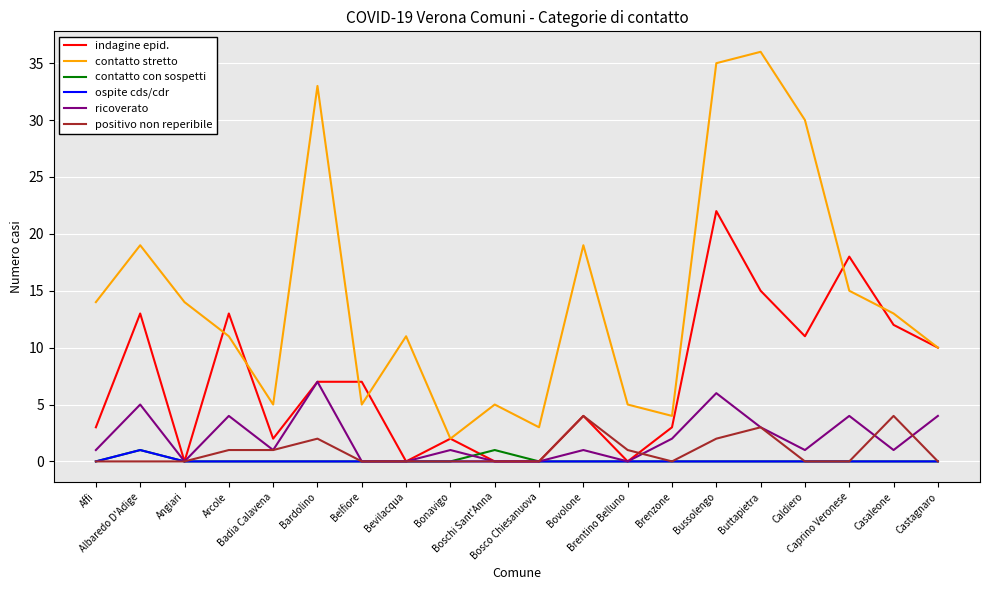

What is the sum of all positivo non reperibile values?

18